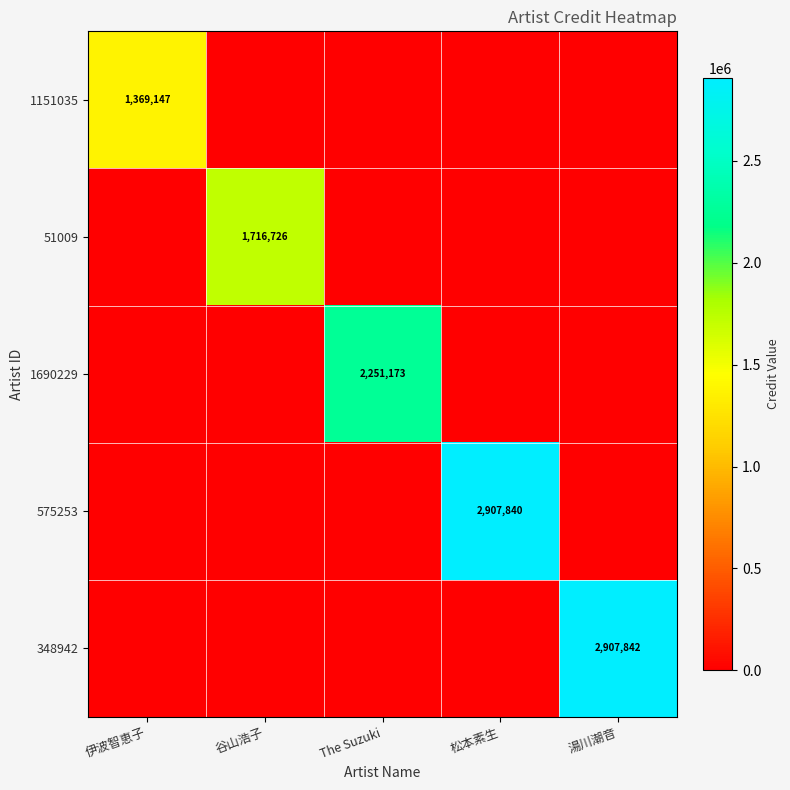

The value of 348942 at 湯川潮音 is 4544315. True or false?

False